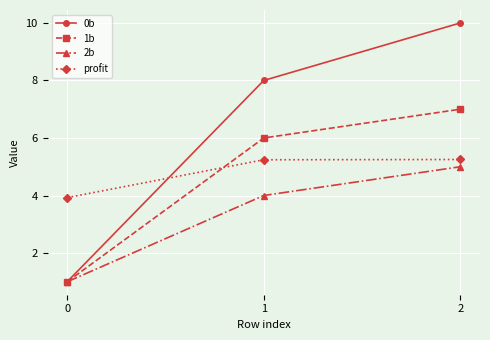

What is the lowest value of the 1b series?

1.0